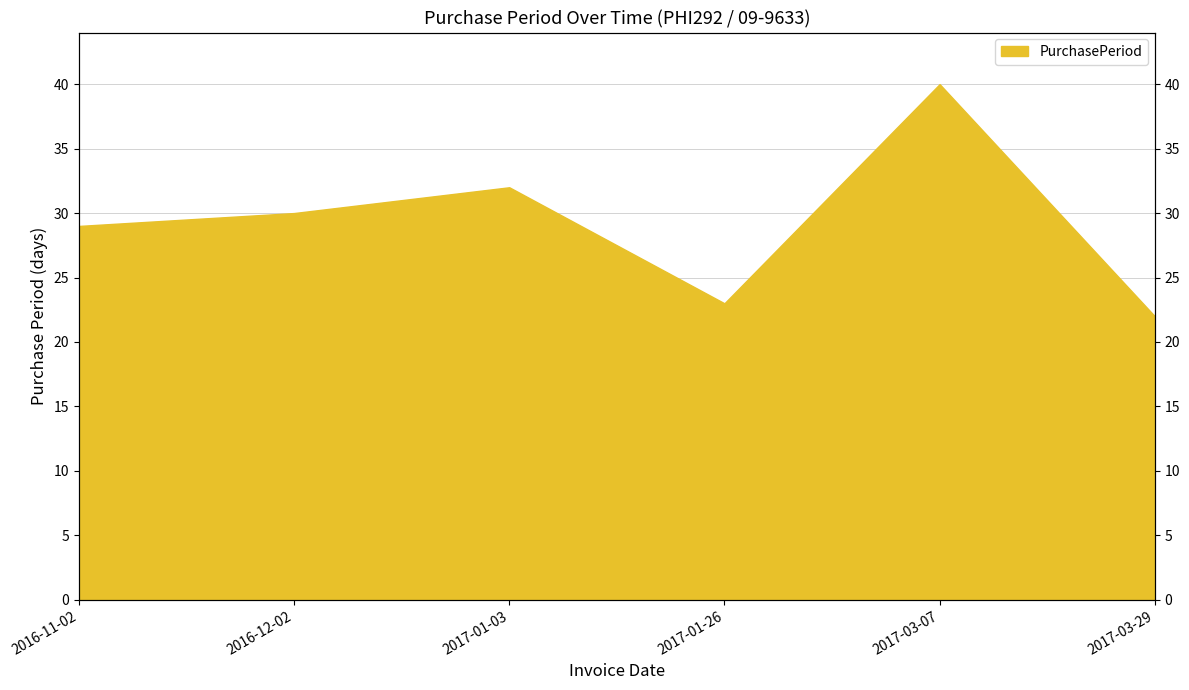

How many lines are shown in the chart?

1